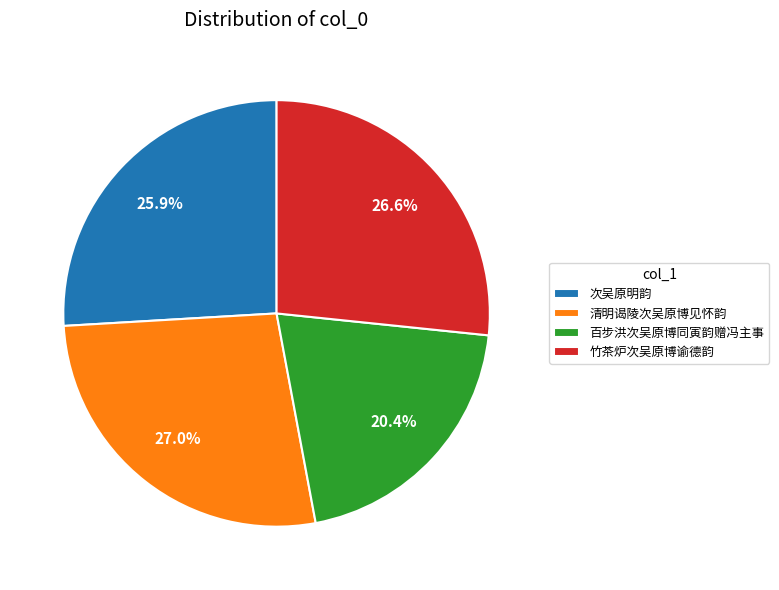

To the nearest percent, what is the difference between the 竹茶炉次吴原博谕德韵 and 次吴原明韵 slice percentages?

1%